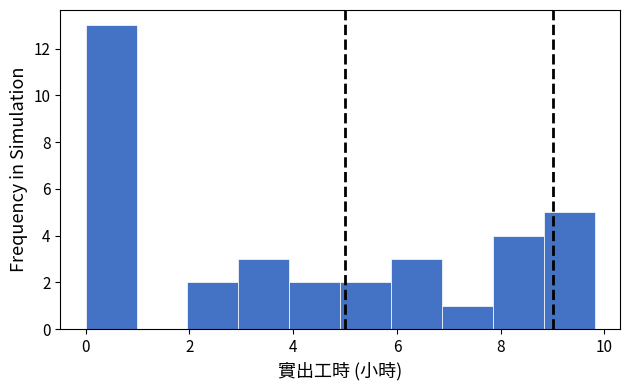

What is the height of the bar covering 2.0 to 3.0 on the x-axis? Neither the bar edges nor the heights are printed on the chart, so give them approximately, as read against the axes.

2